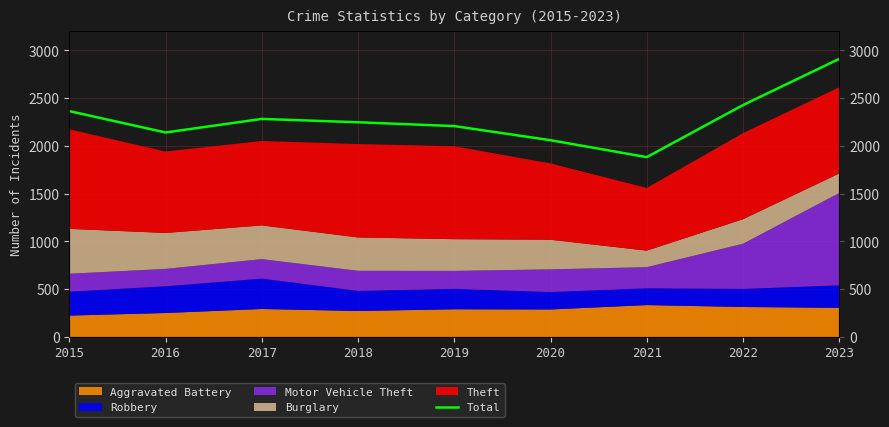

Reading left to right, extract all data points from this chart.

2015=2365	2016=2141	2017=2283	2018=2248	2019=2208	2020=2060	2021=1883	2022=2428	2023=2912